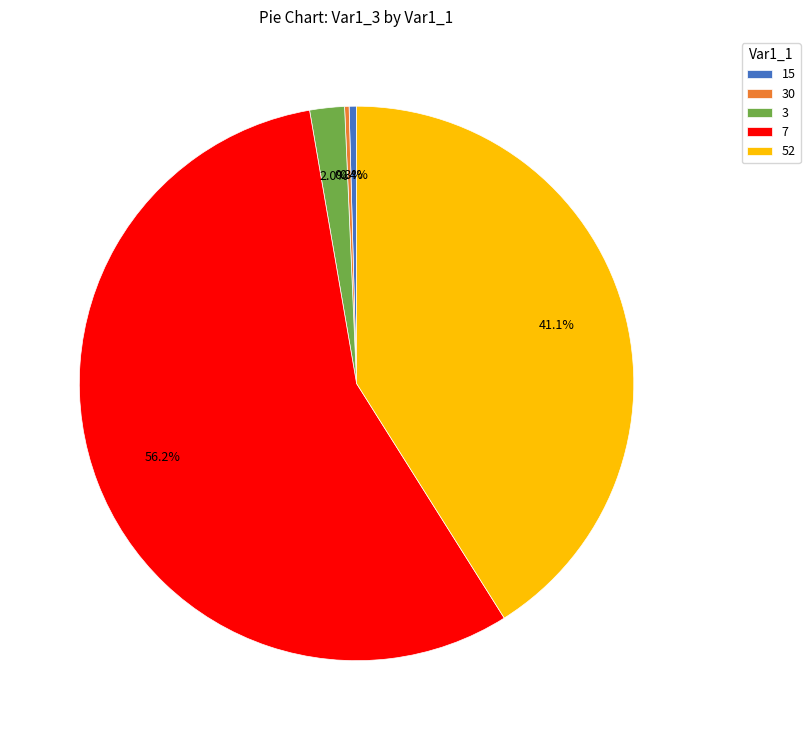

True or false: 15 accounts for 0% of the total.

True